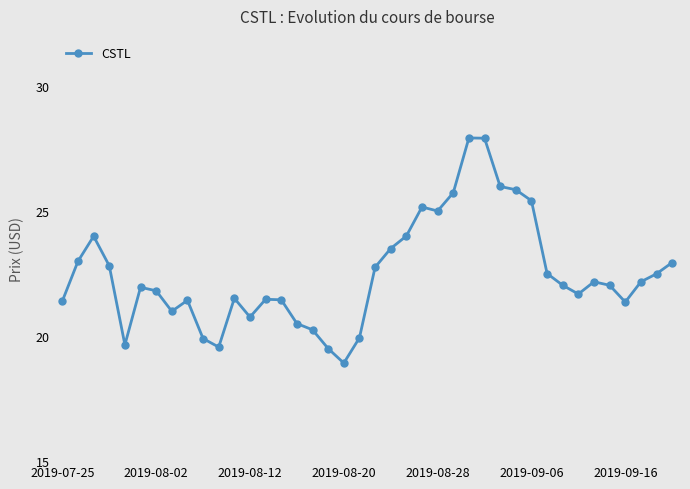

What is the value of the 37th point from the left?

21.4